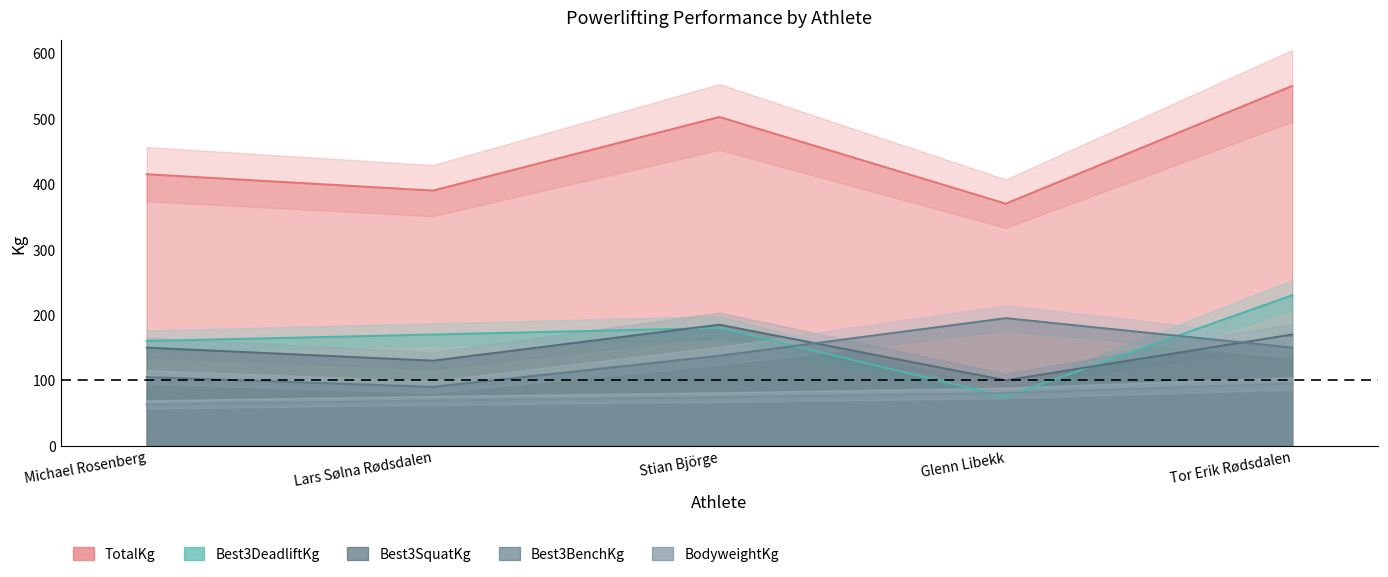

What is the label of the 1st point from the right?

Tor Erik Rødsdalen